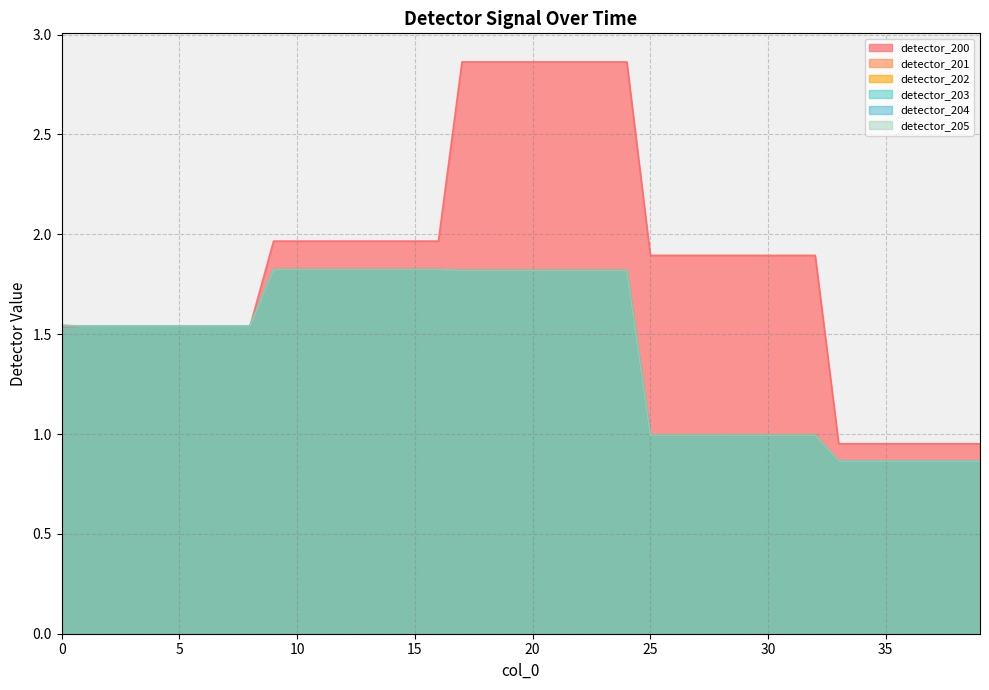

What is the value of the detector_202 point at the 23rd from the left?

1.8